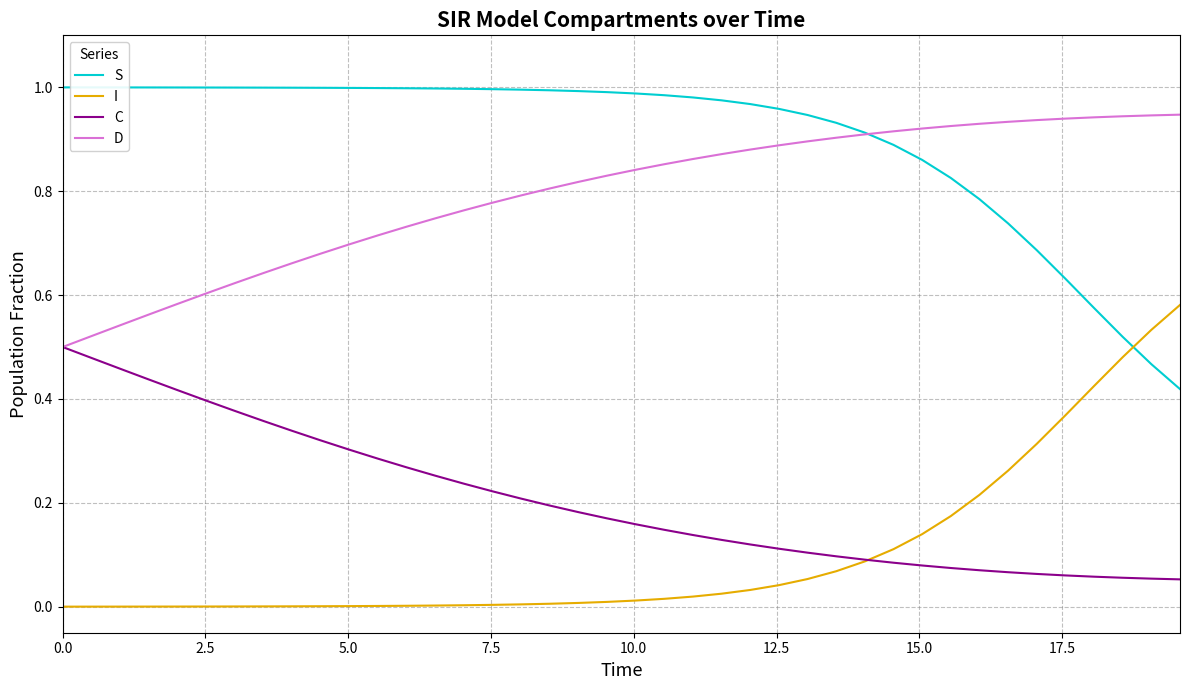

Which series has the largest total across all categories?

S